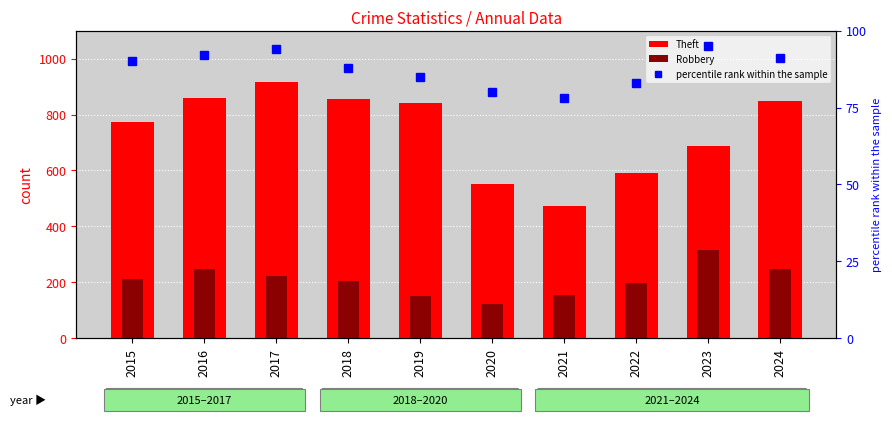

How many values in the percentile rank within the sample series exceed 90?

4